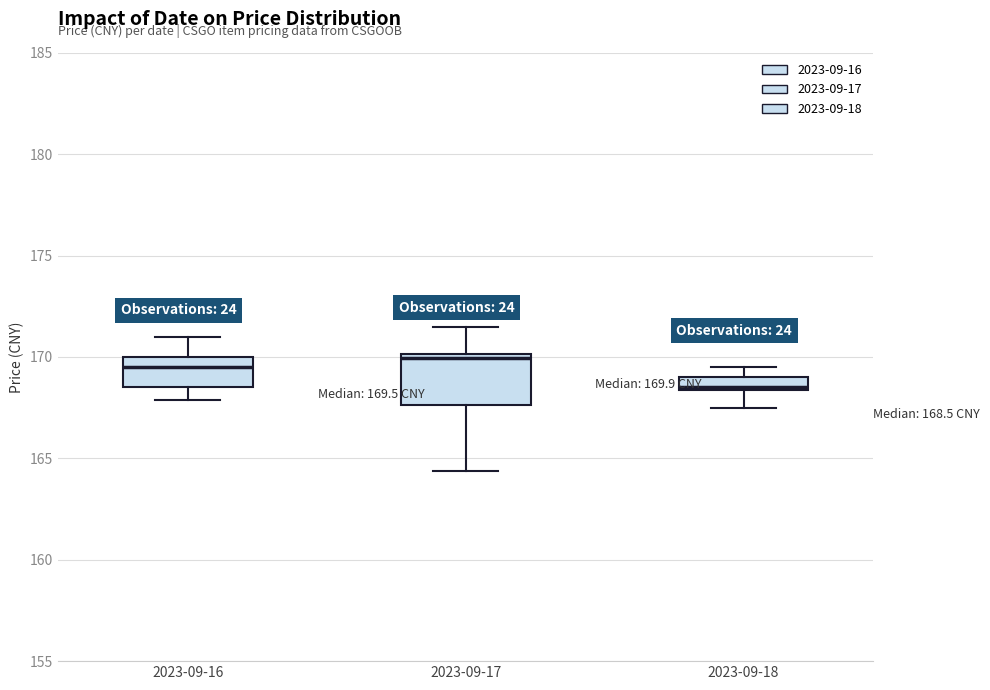

Which box is the tallest, from its lower edge to its upper edge?

2023-09-17